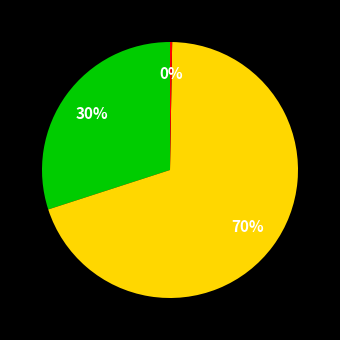

To the nearest percent, what is the average slice percentage?

33%